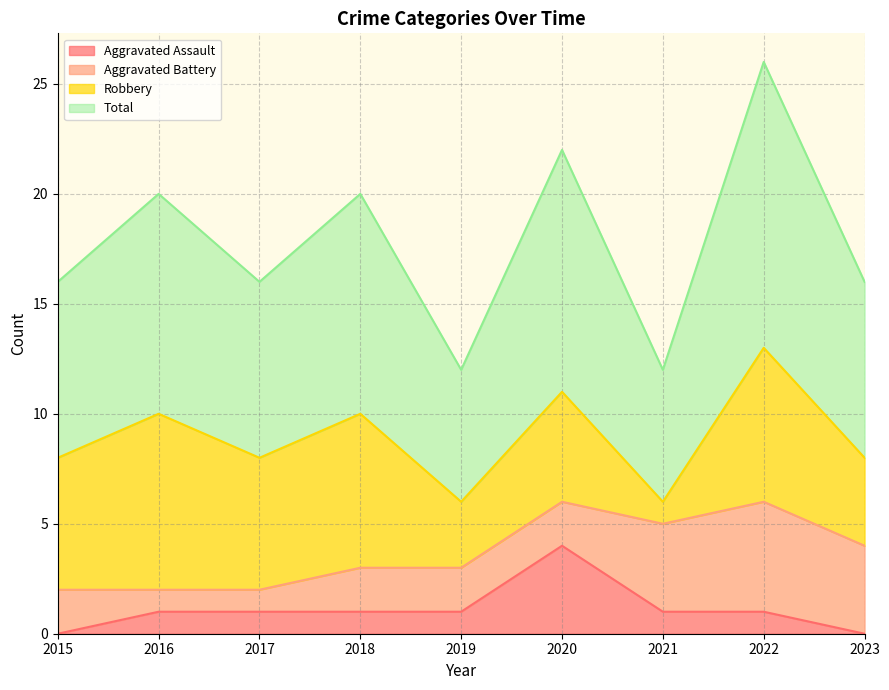

Between 2015 and 2022, which series saw the biggest shift?

Total